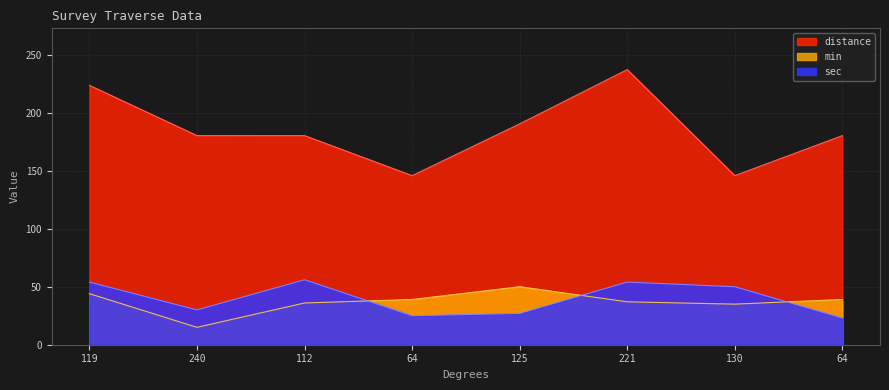

Which series has the largest total across all categories?

distance